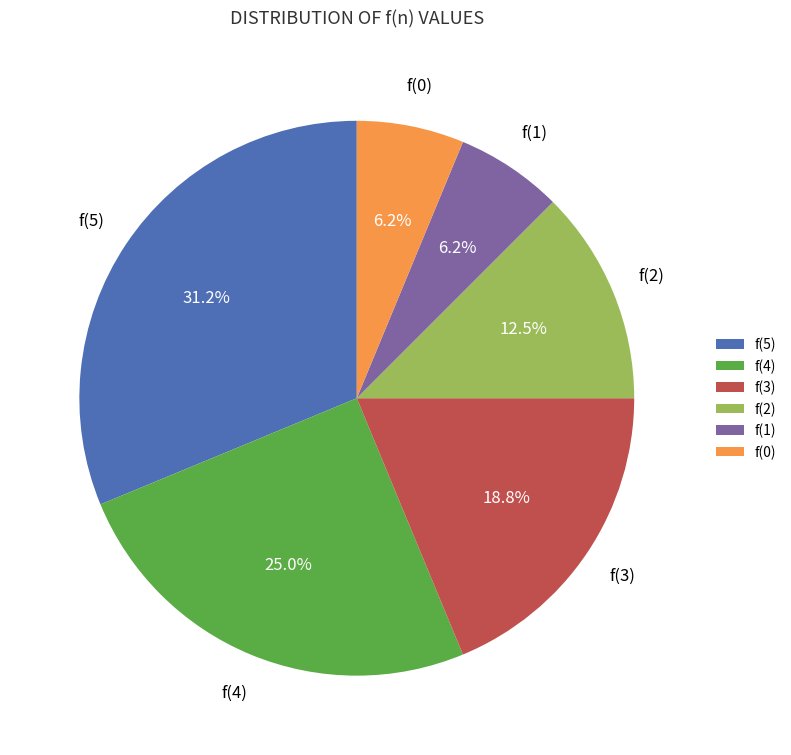

Which category has the biggest portion of the pie?

f(5)